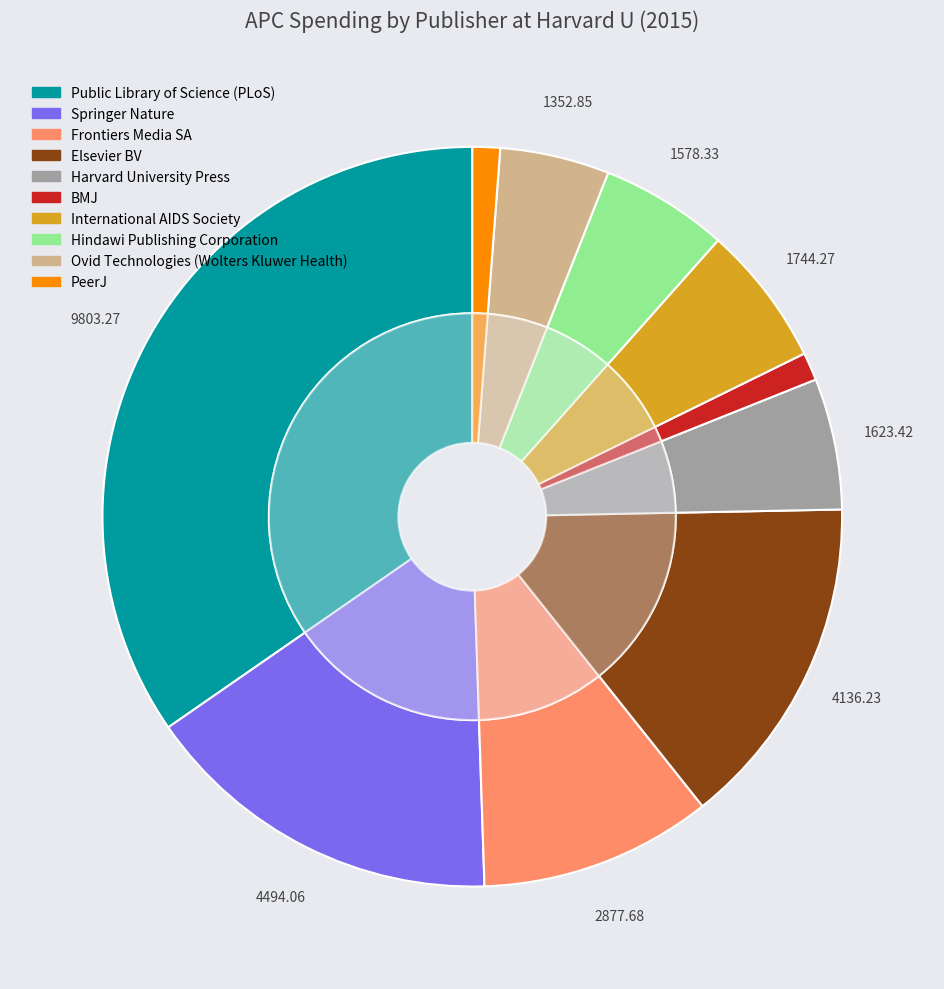

Does any single category account for the majority?

No